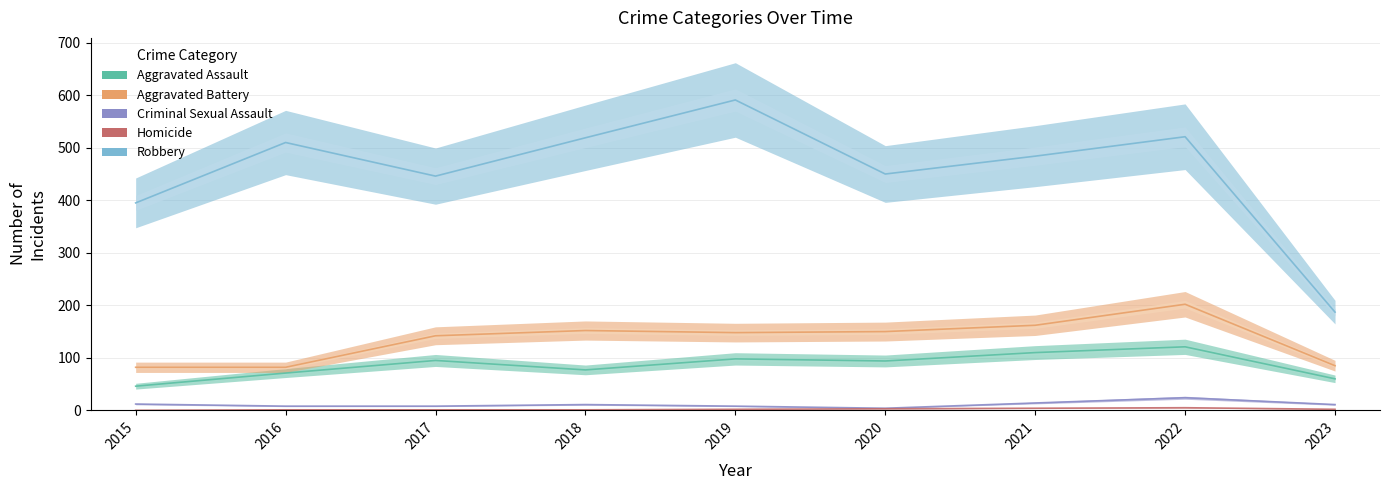

Rank the series by their maximum value, from lowest to highest.

Homicide, Criminal Sexual Assault, Aggravated Assault, Aggravated Battery, Robbery